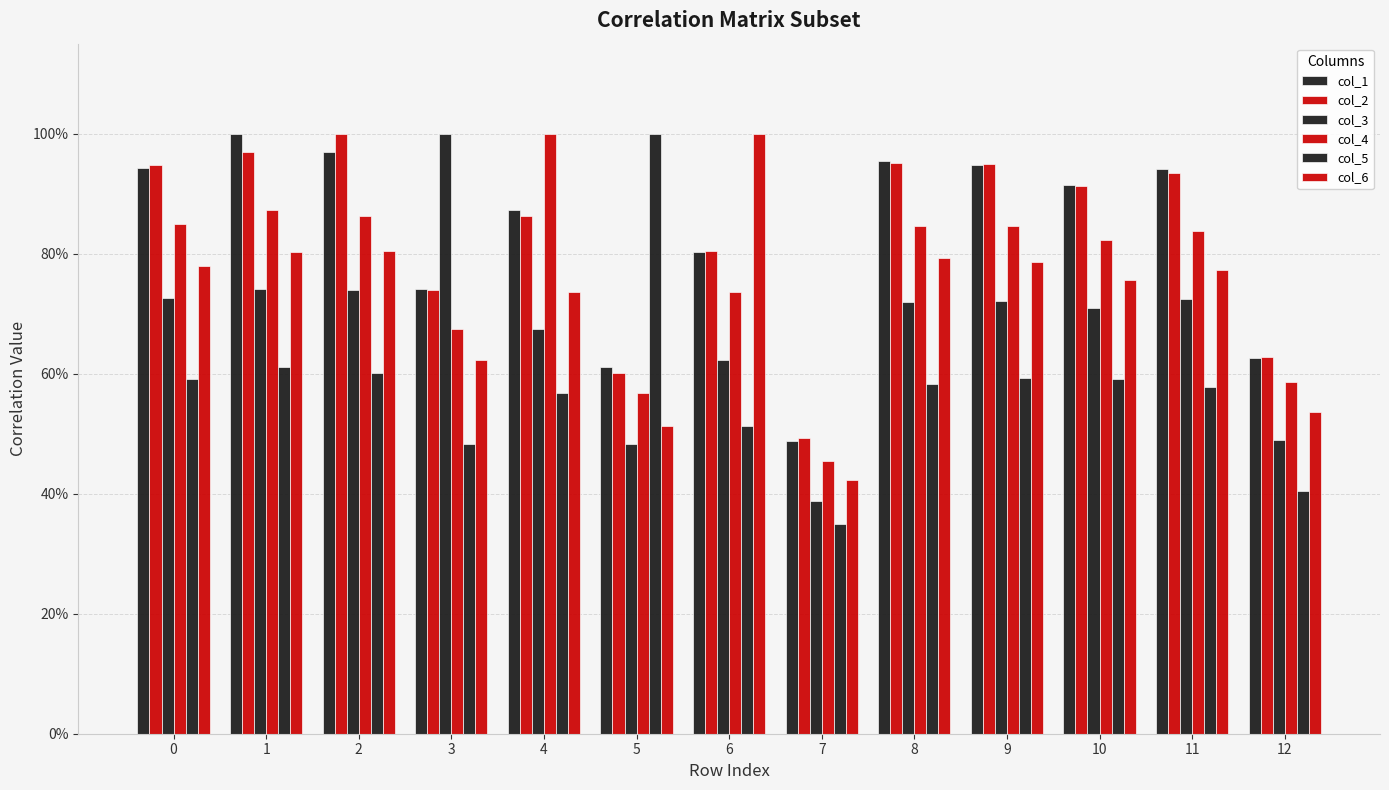

Are the bars horizontal?

No